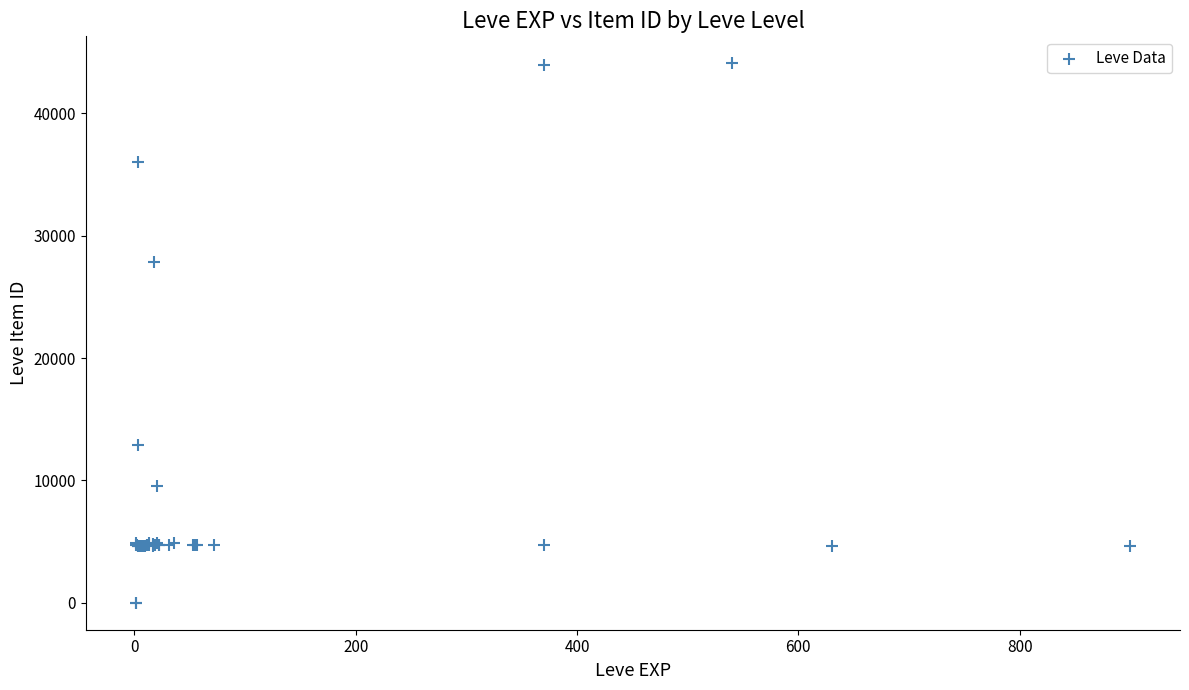

What Y value in the scatter plot is closest to 22048?

27884